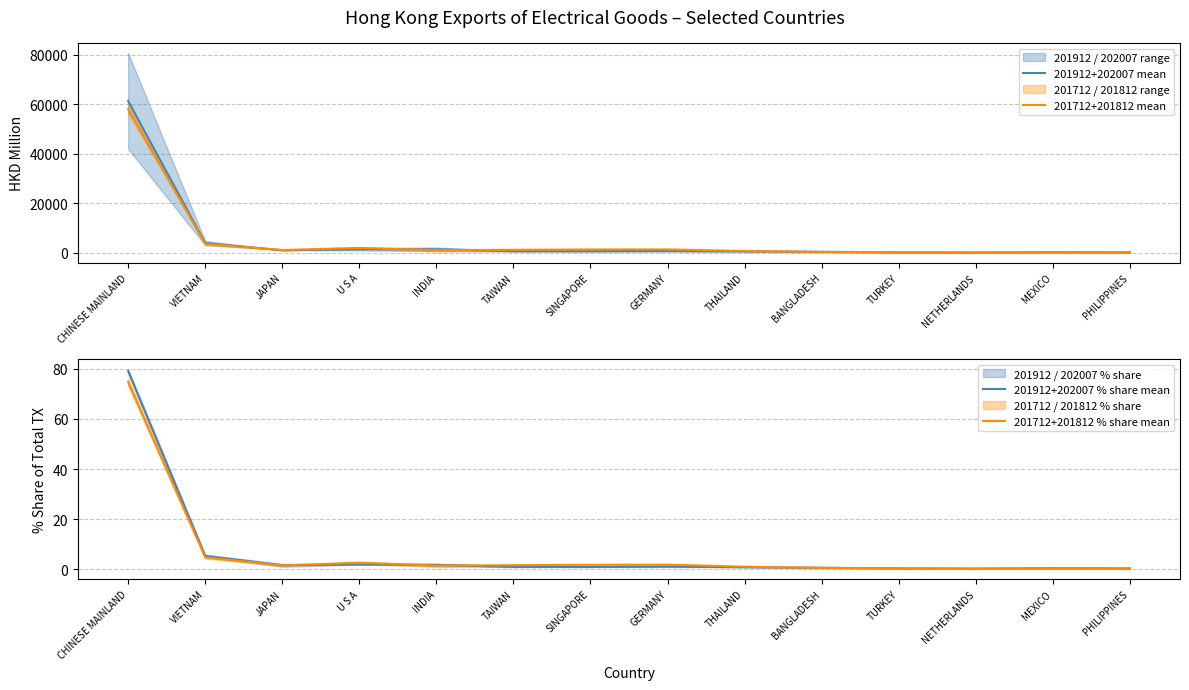

Which category has the highest value in the 201712+201812 mean series?

CHINESE MAINLAND